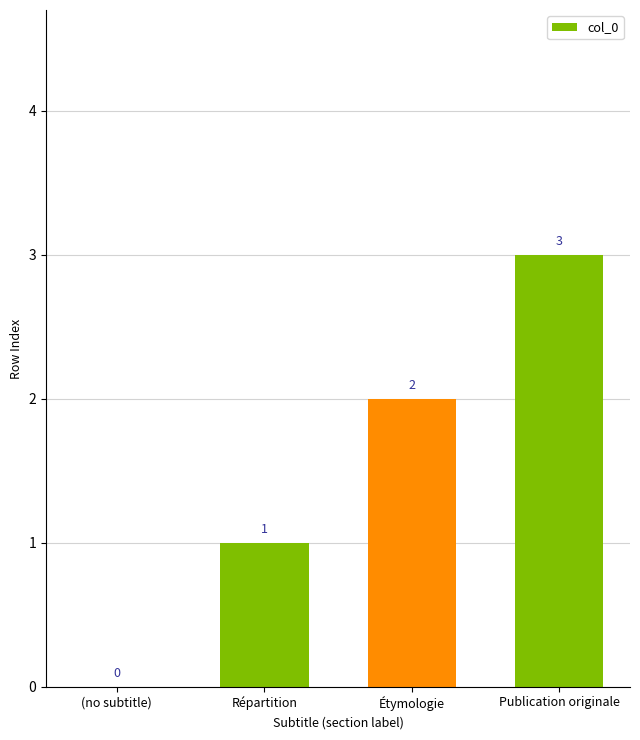

What is the greatest value displayed?

3